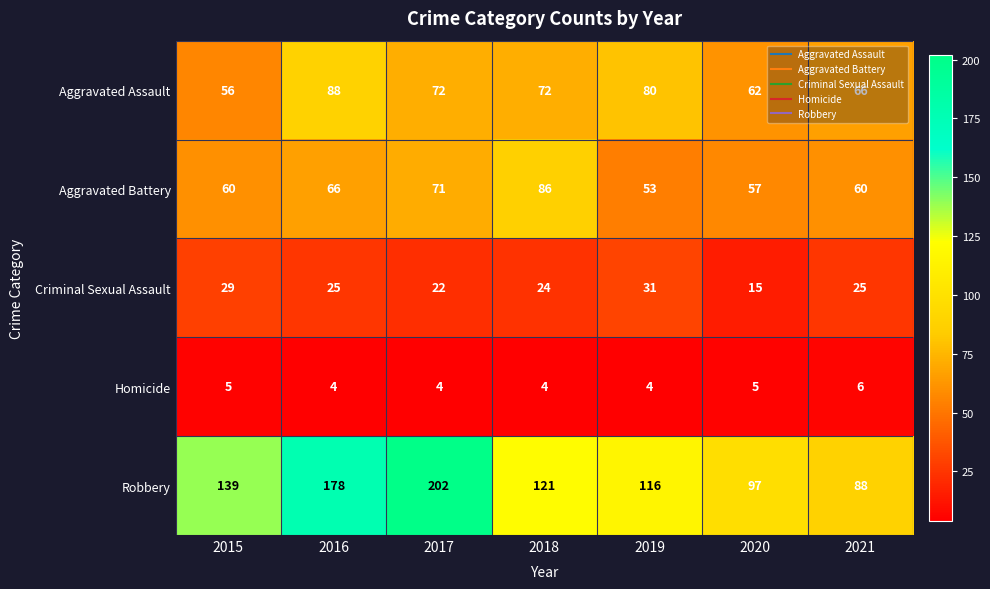

Which series has the largest total across all categories?

Robbery